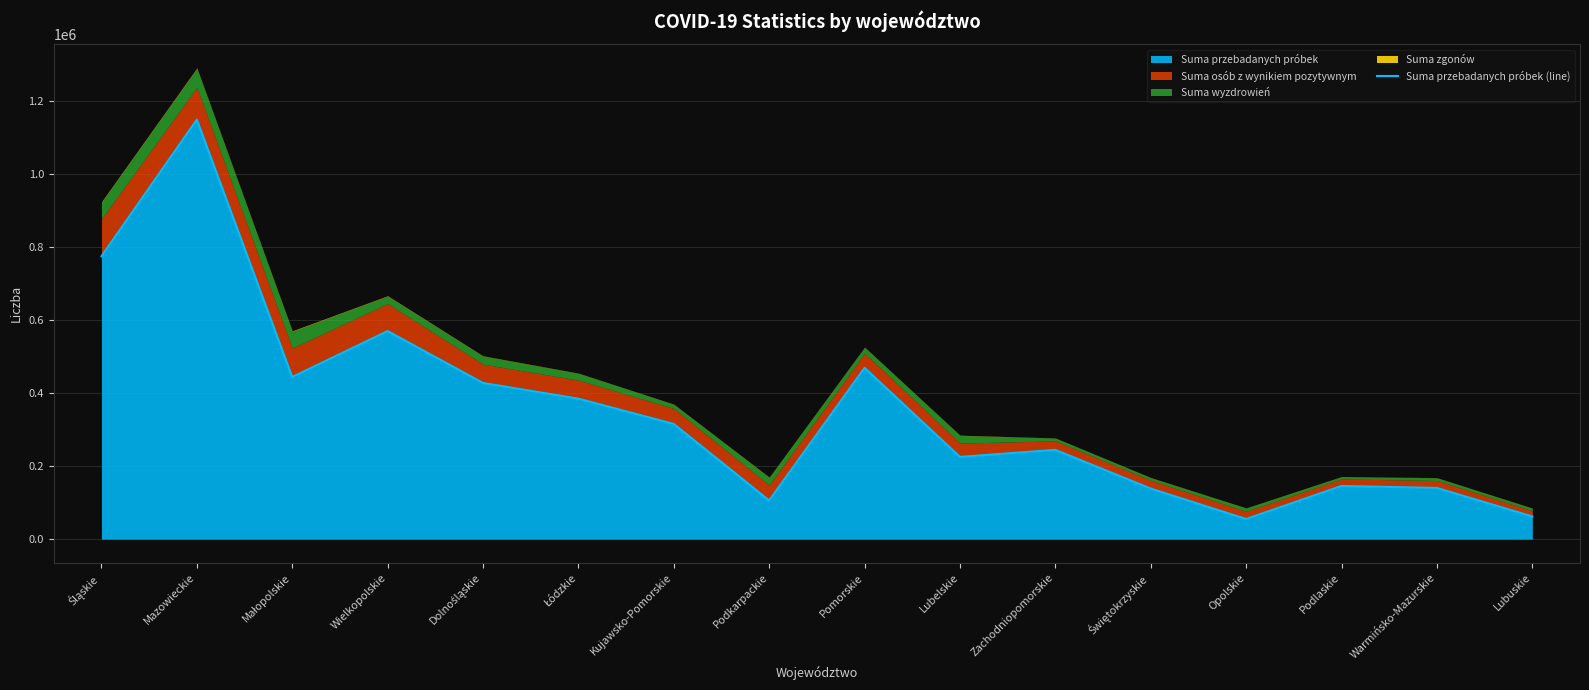

What position from the left is Małopolskie?

3